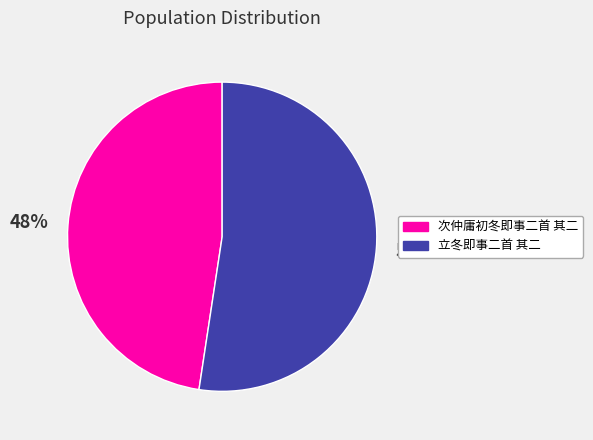

Is there a majority slice in this chart?

Yes